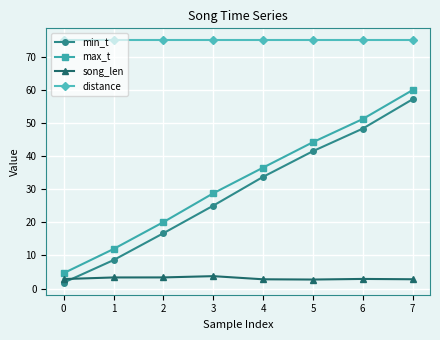

What is the sum of all max_t values?

257.5